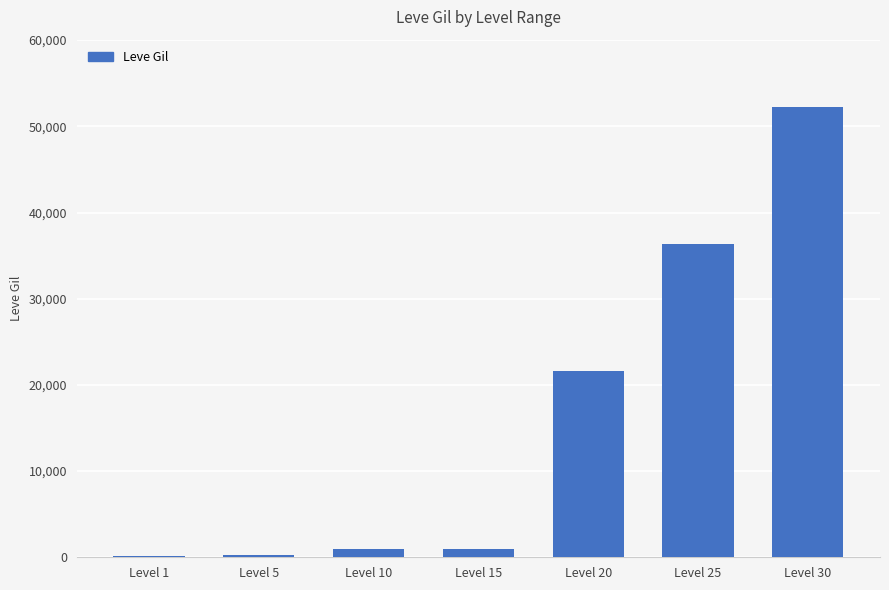

Are the bars horizontal?

No